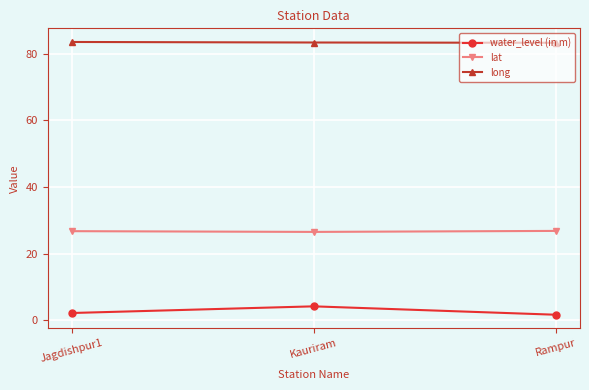

Which series has the largest total across all categories?

long